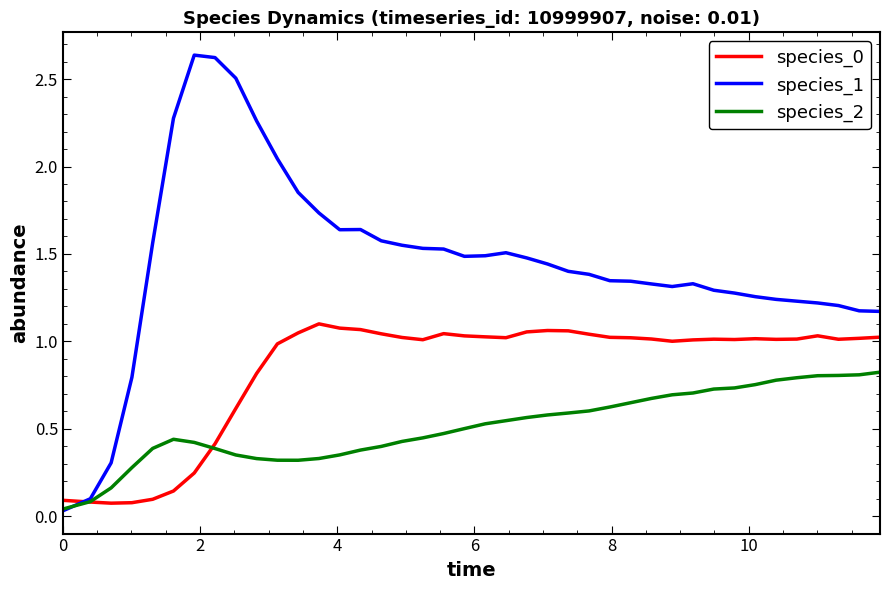

Which series has the widest spread of values?

species_1